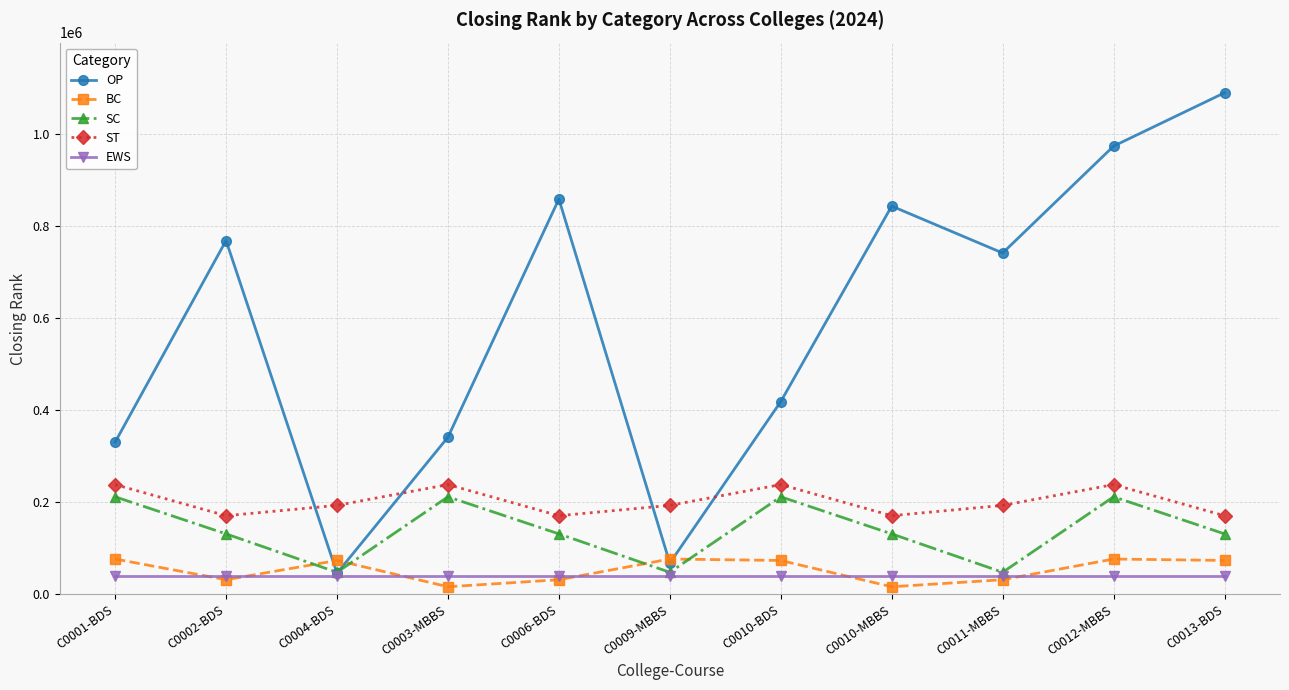

What are all the series names shown in the legend?

OP, BC, SC, ST, EWS